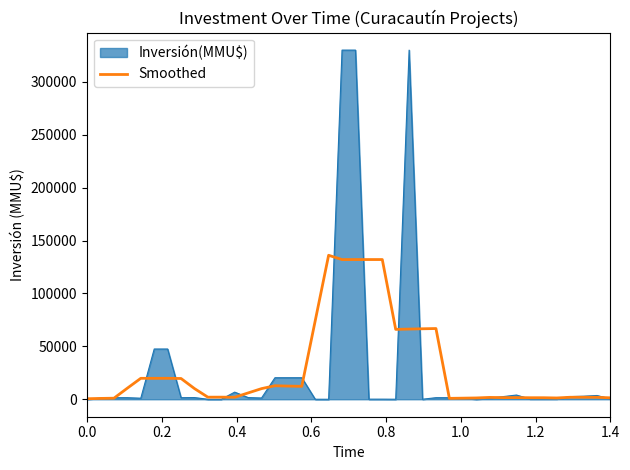

Which series has the widest spread of values?

Inversión(MMU$)